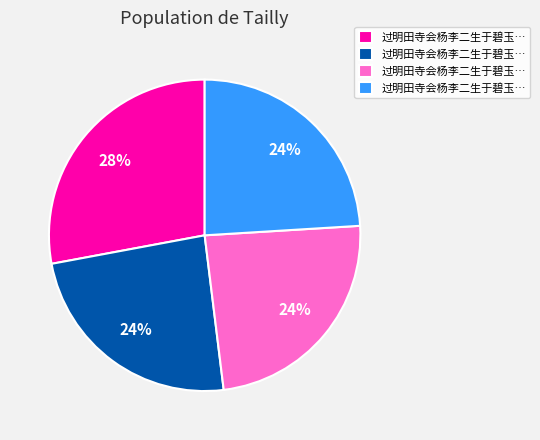

To the nearest percent, what is the average slice percentage?

25%